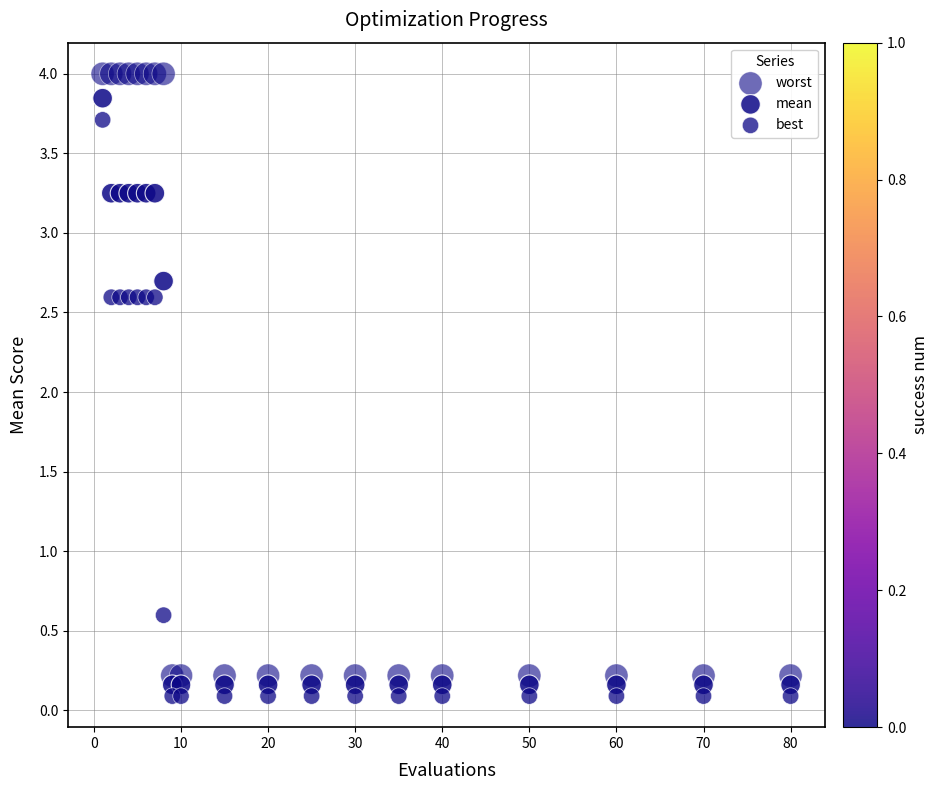

How many points are shown in the scatter plot?

60